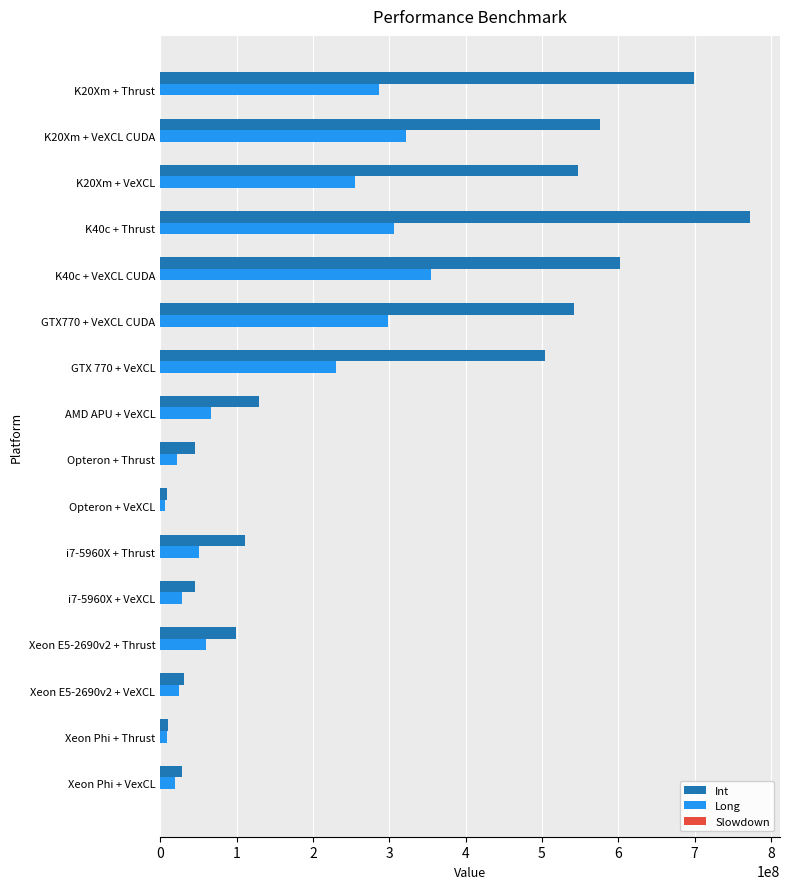

What is the sum of all Long values?

2341509283.1